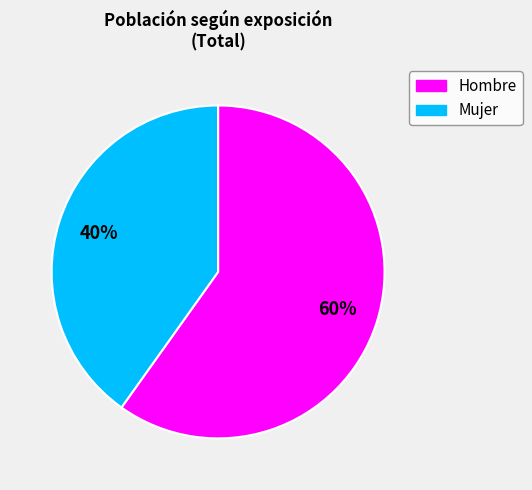

Rank the categories by value from lowest to highest.

Mujer, Hombre